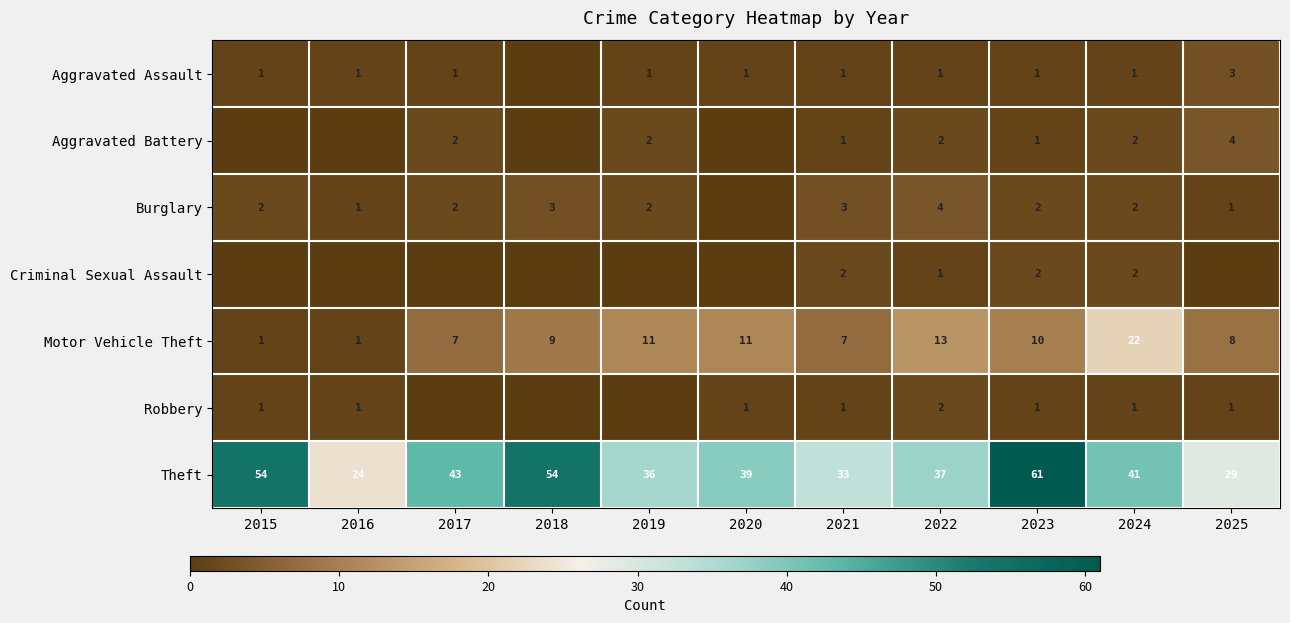

What is the sum of all Motor Vehicle Theft values?

100